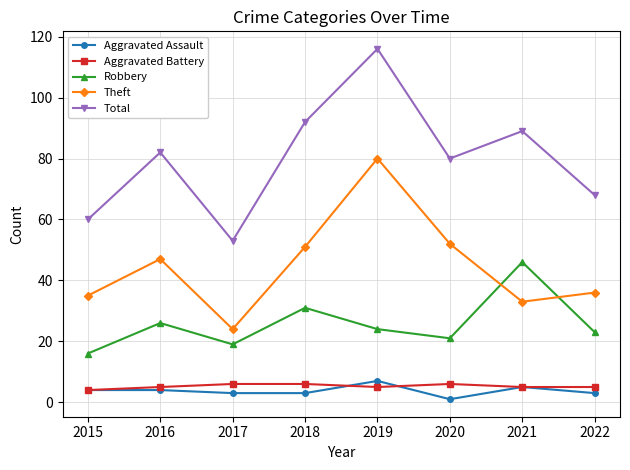

How many interior local peaks does the Robbery series have?

3